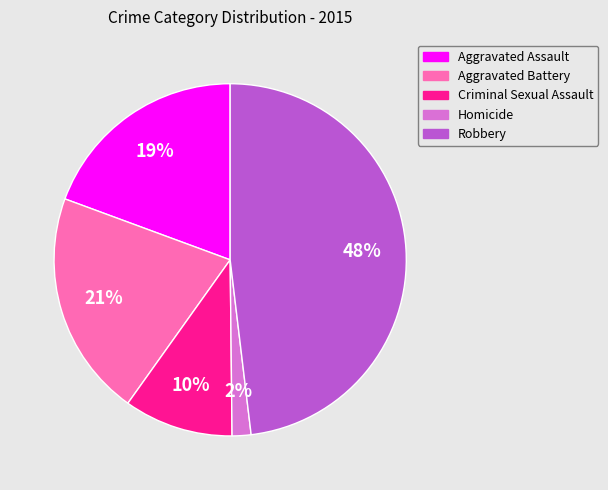

What is the ratio of the value at Aggravated Assault to the value at Aggravated Battery?

0.9